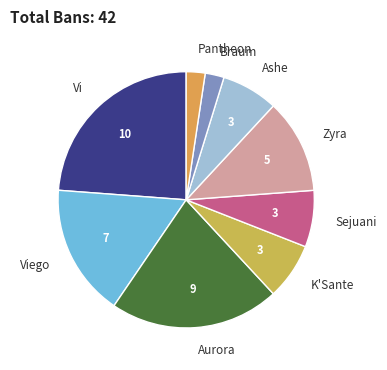

How many segments does this pie chart have?

9